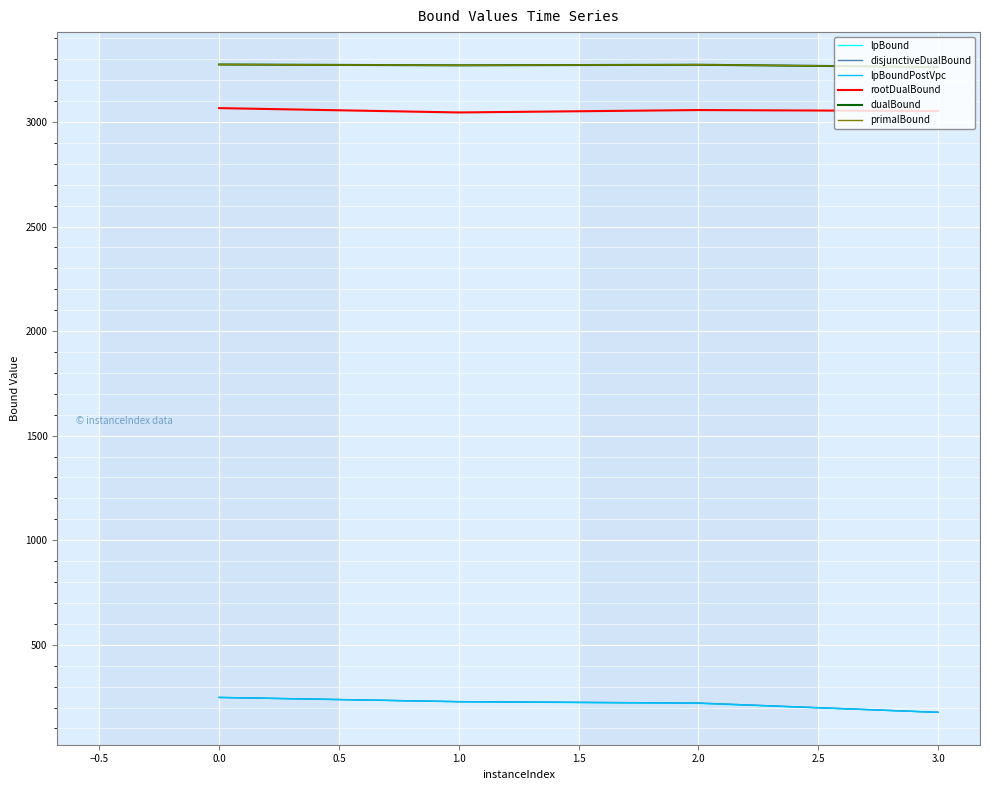

What is the difference between the highest and lowest values at 0.0?

3026.5